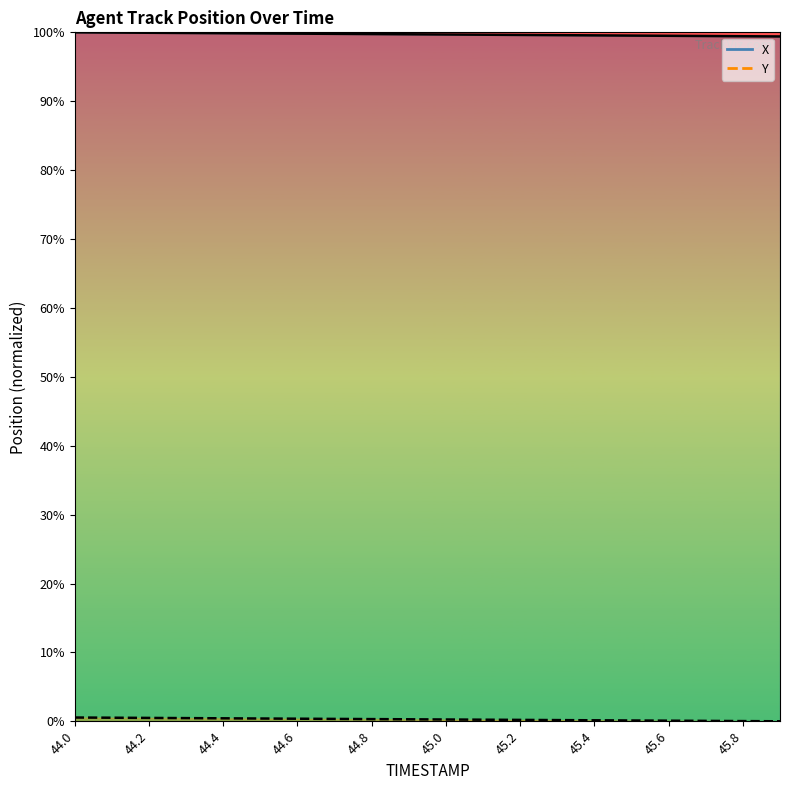

True or false: Y and X cross at least once.

False